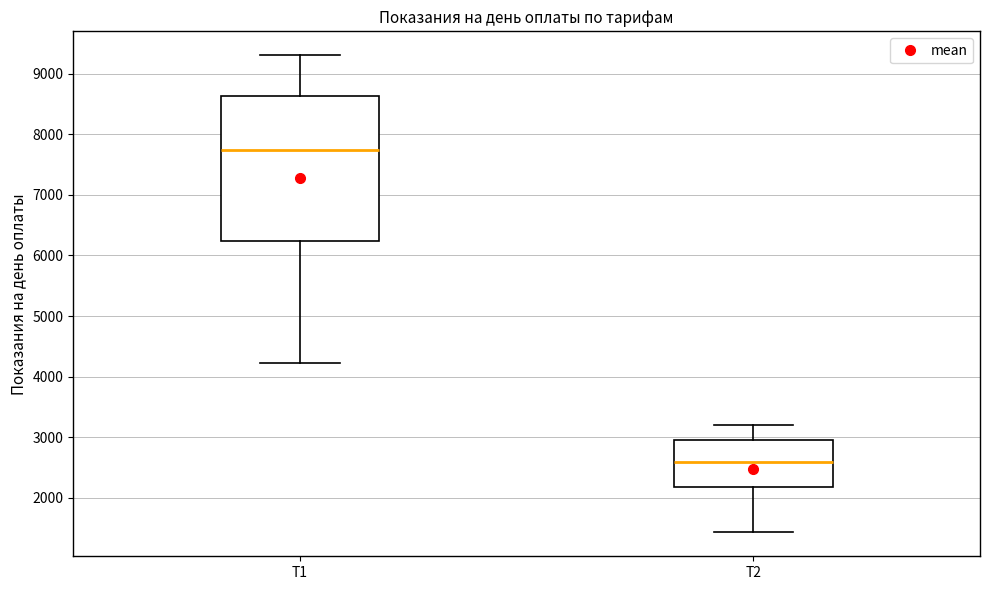

Where is the lower edge of the box for Т2 on the y-axis? The values are not printed on the chart, so give them approximately, as read against the axis.

2200